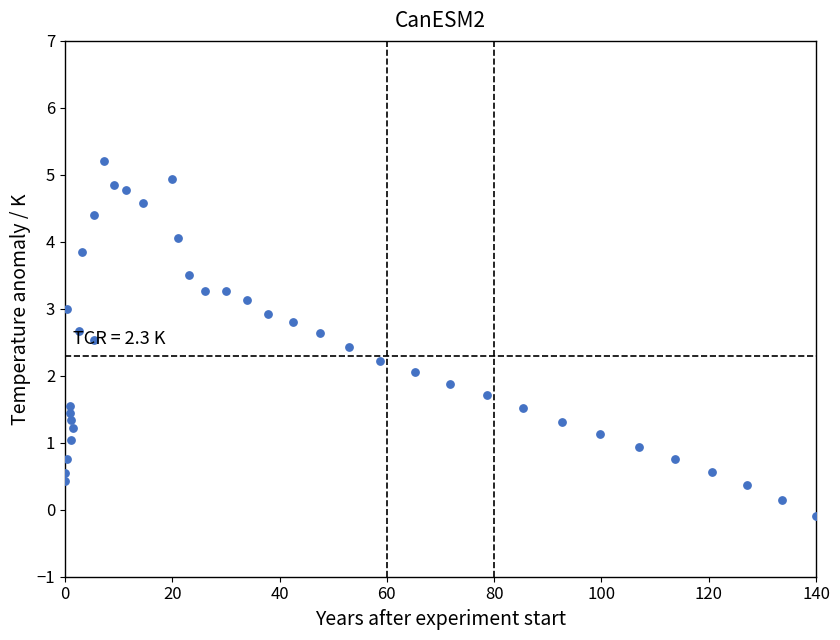

What is the range of X values (max minus min)?

140.0